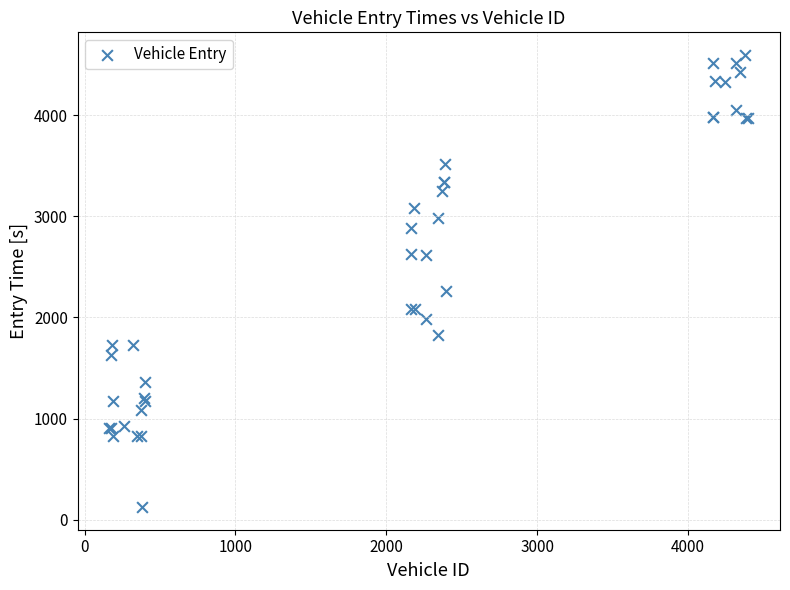

What Y value in the scatter plot is closest to 2360?

2259.4